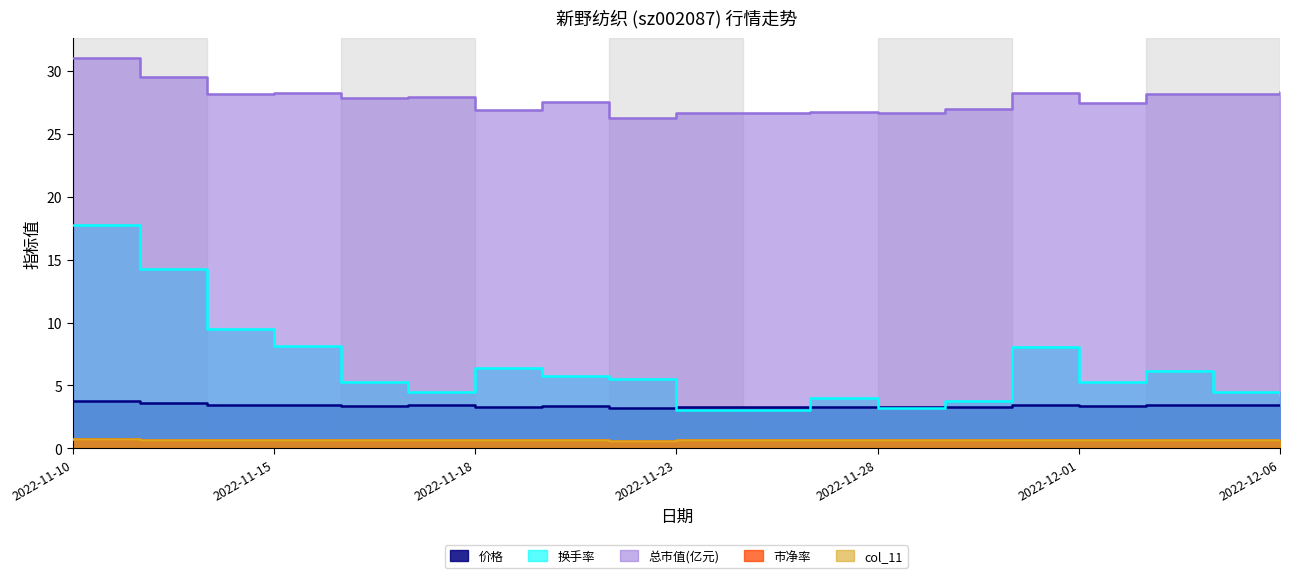

The value of 换手率 at 2022-11-10 is 17.7. True or false?

True